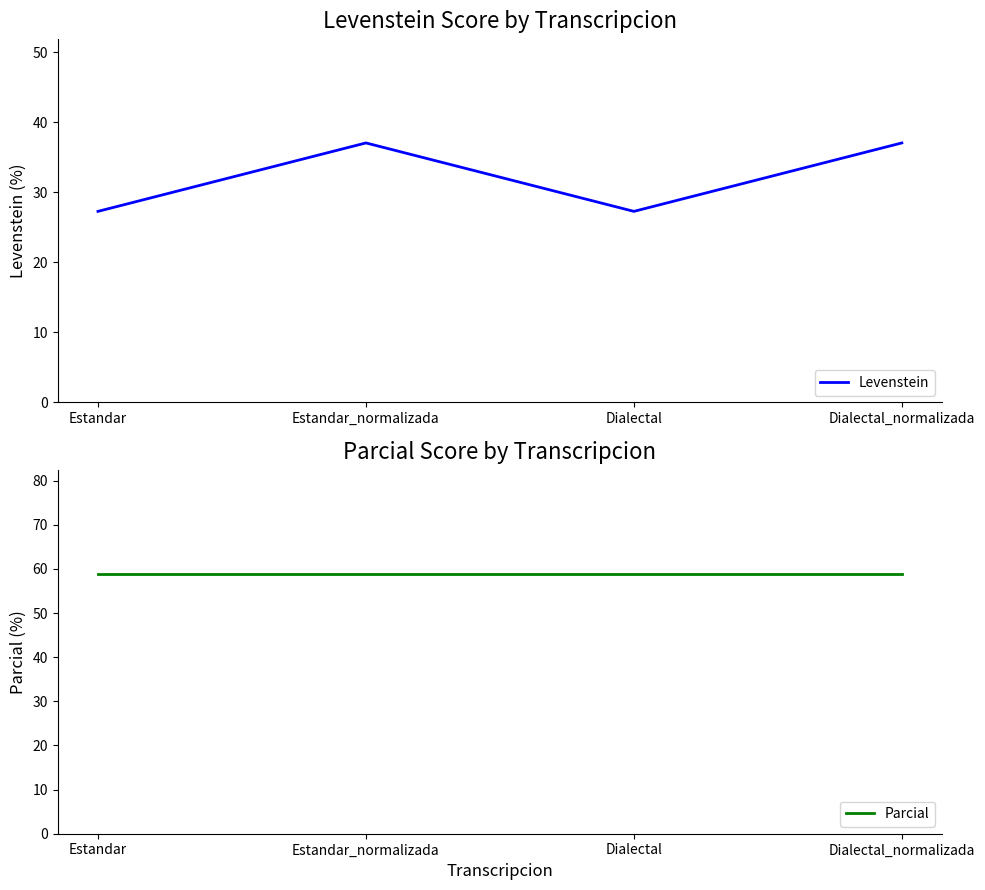

True or false: Levenstein and Parcial intersect in this chart.

False